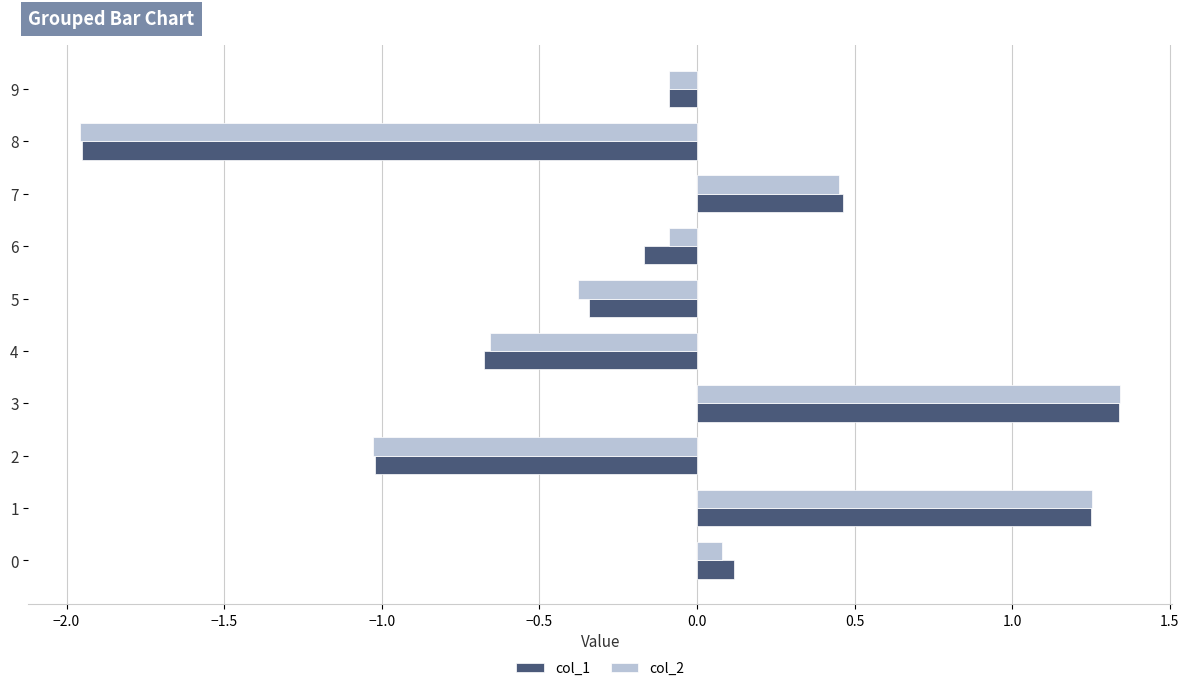

Which category has the lowest value across all series?

8